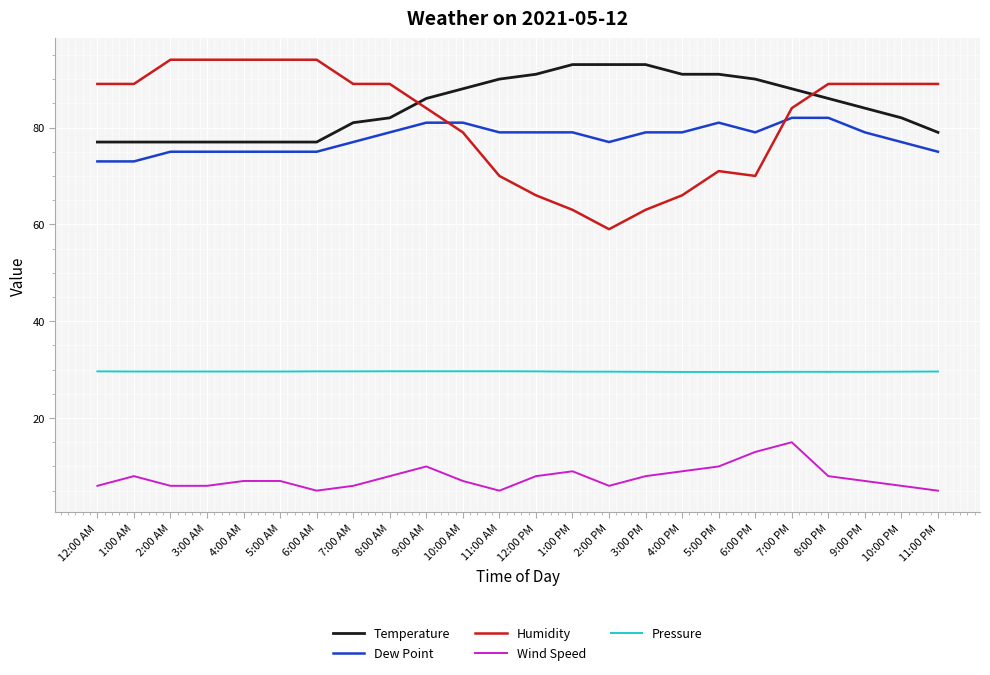

Between 12:00 AM and 8:00 AM, which series saw the biggest shift?

Dew Point